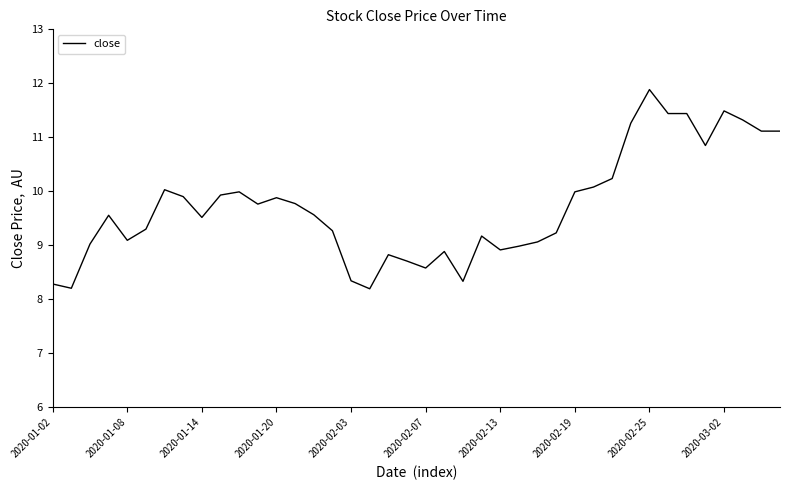

What is the minimum value shown in the chart?

8.2